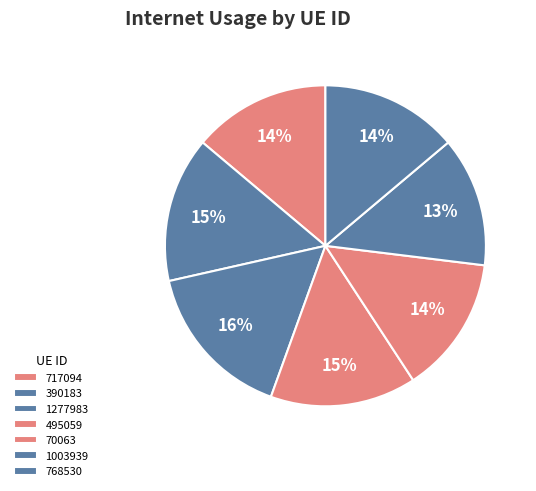

What is the change in value from 1277983 to 768530?

-0.1